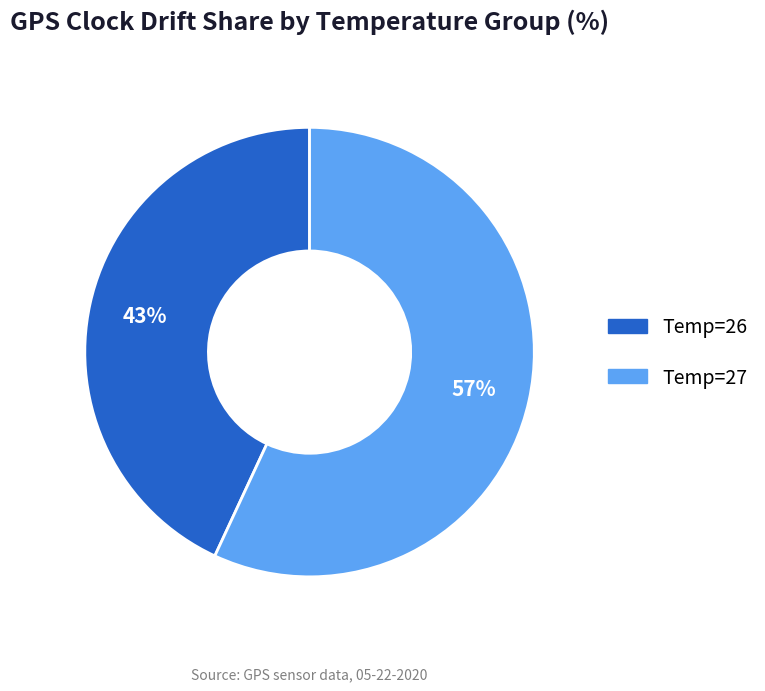

To the nearest percent, what is the difference between the largest and smallest slice percentages?

14%